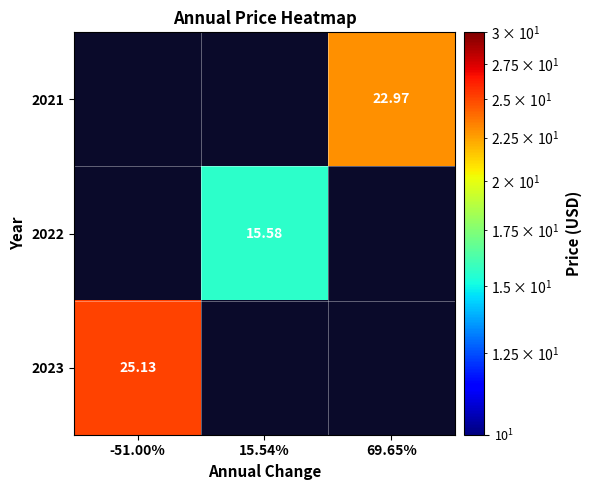

At which label does 2022 reach its minimum?

-51.00%